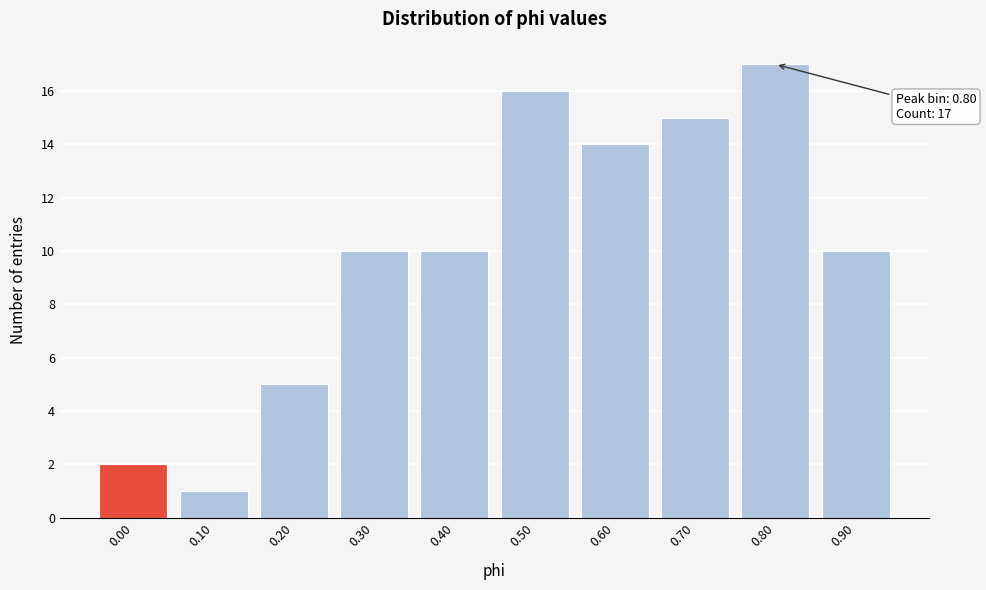

Reading left to right, what are all the values shown in this chart?

2	1	5	10	10	16	14	15	17	10